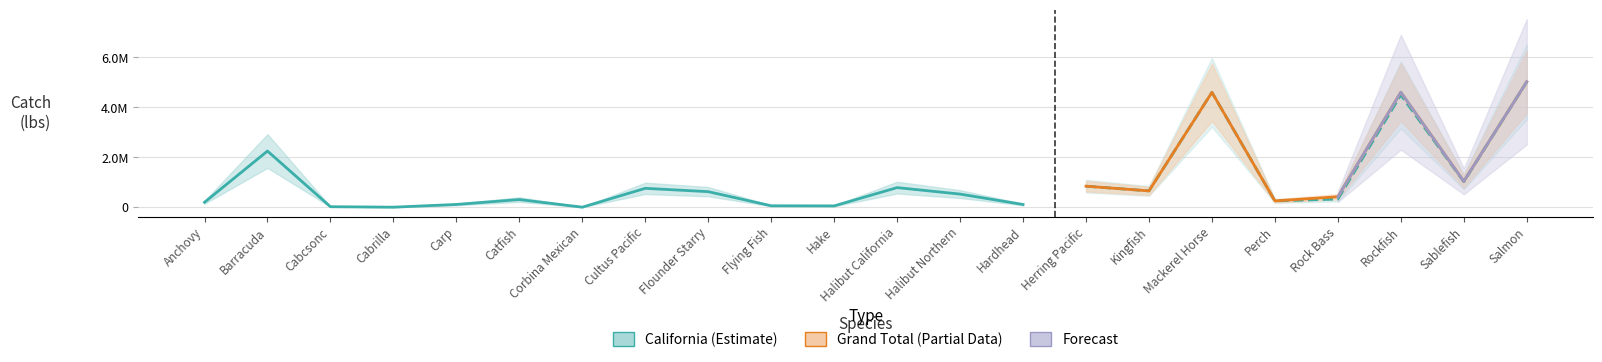

Read the California value at Perch, to the nearest 100.

251600